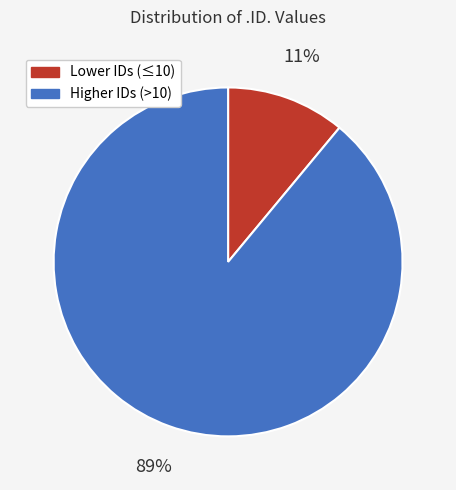

Is there any slice that represents more than half of the pie?

Yes